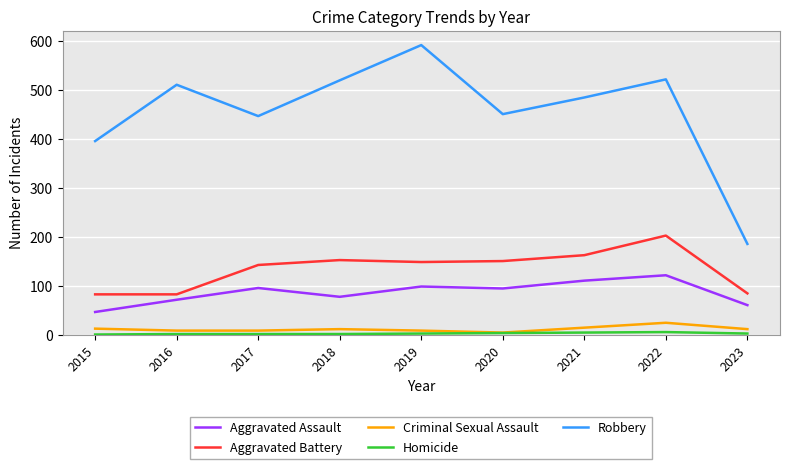

Which series has the widest spread of values?

Robbery